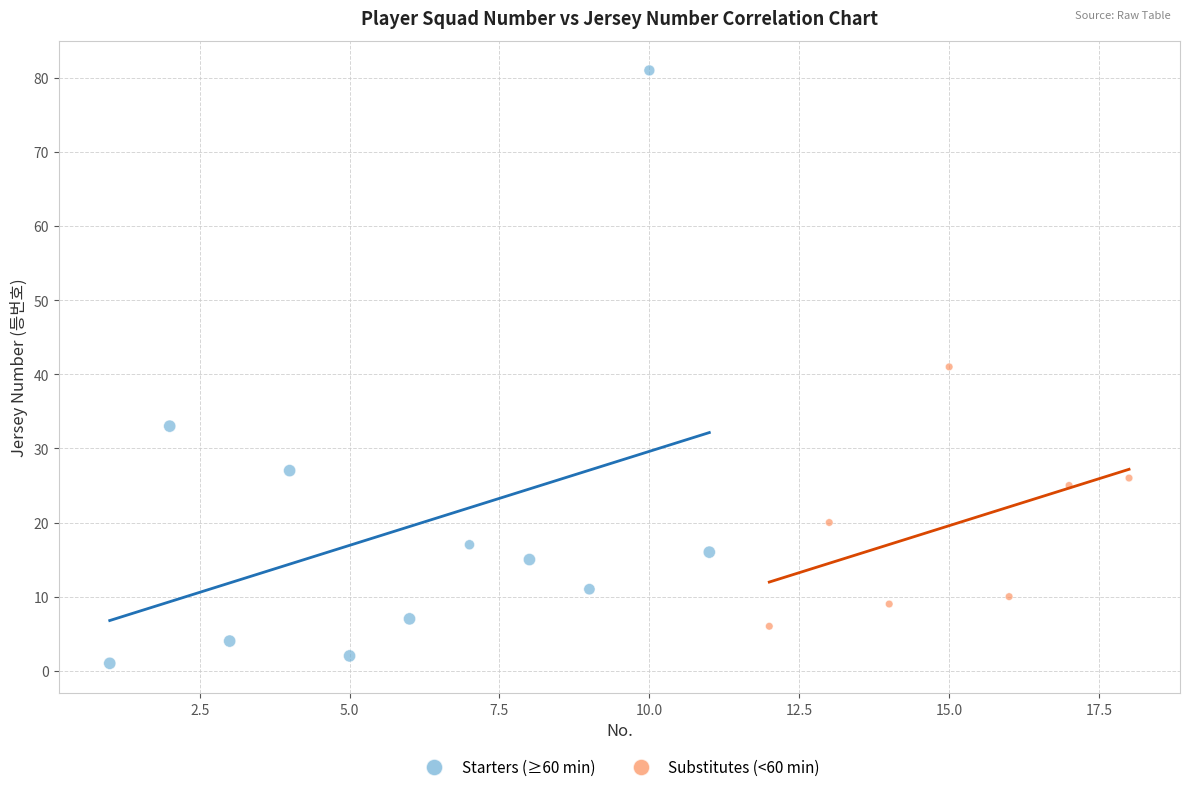

Which series reaches the minimum Y coordinate?

Starters (≥60 min)